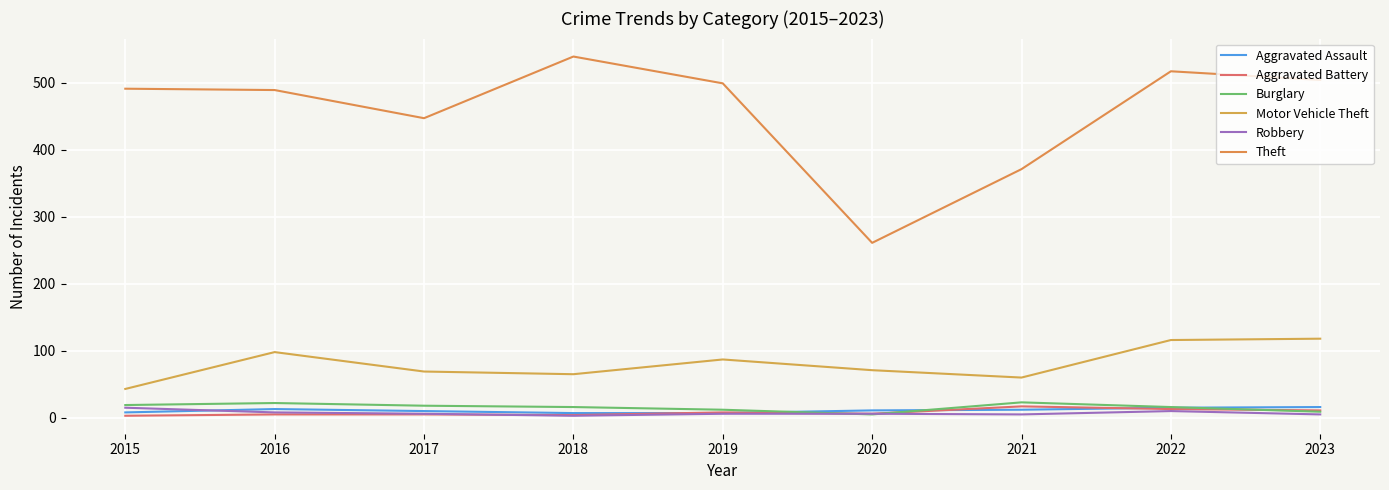

Which series has the largest total across all categories?

Theft